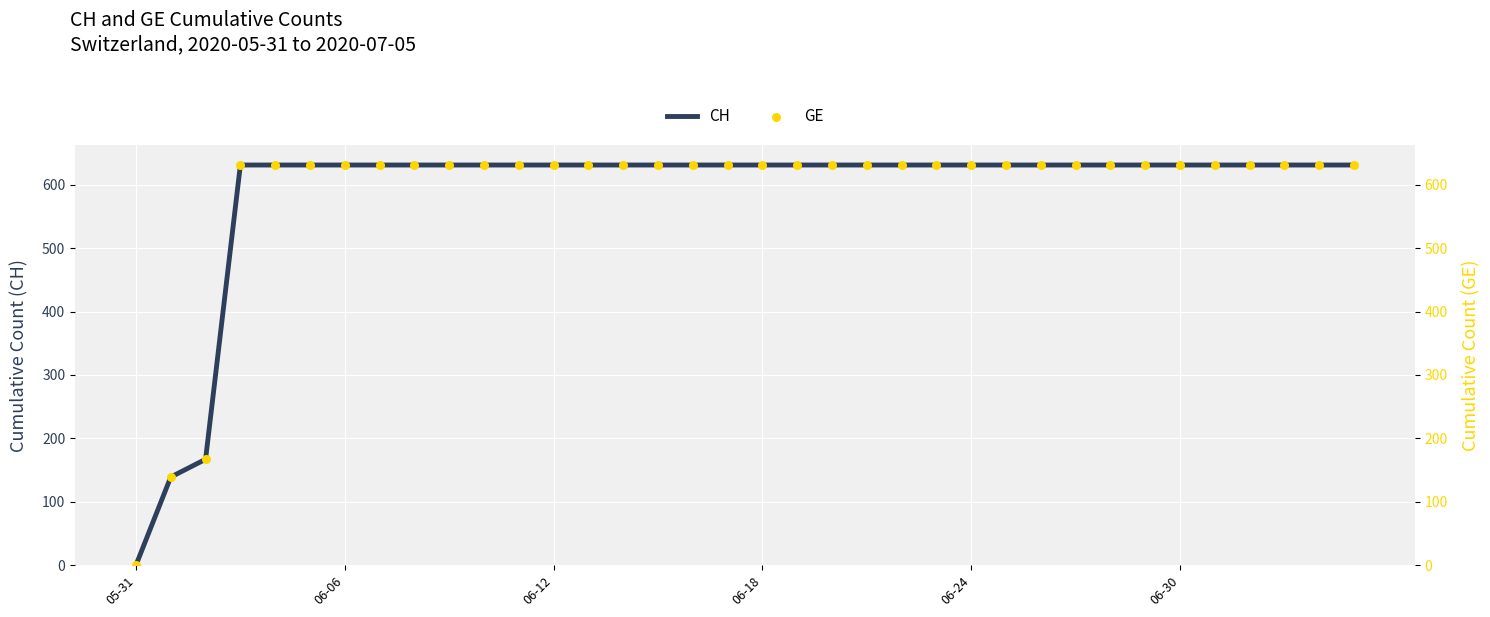

Which series contains the lowest Y value?

CH